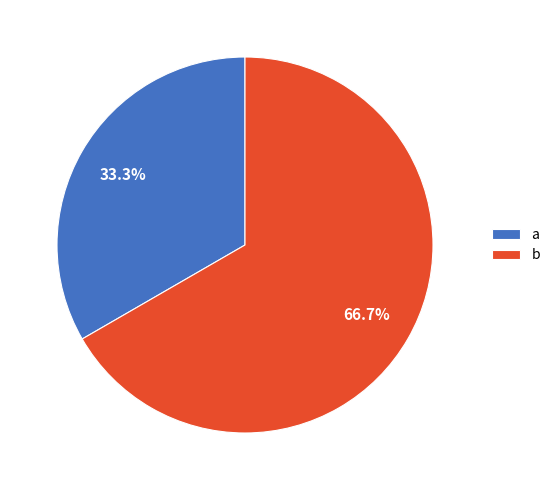

To the nearest percent, what portion does b represent?

67%